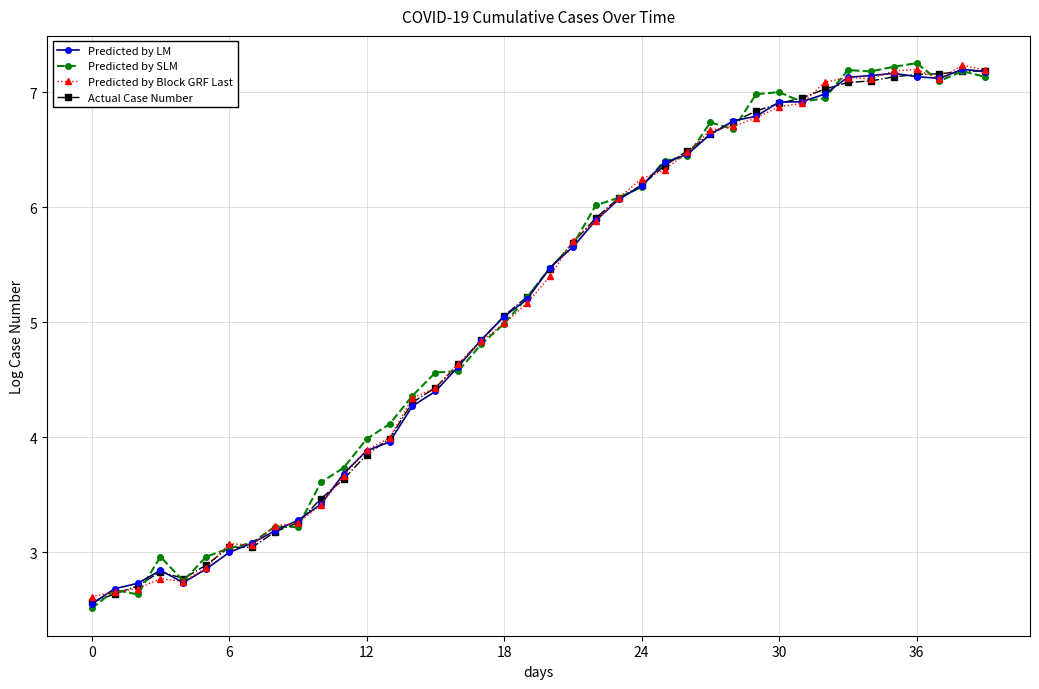

What is the value of the Predicted by SLM point at the 8th from the left?

3.1